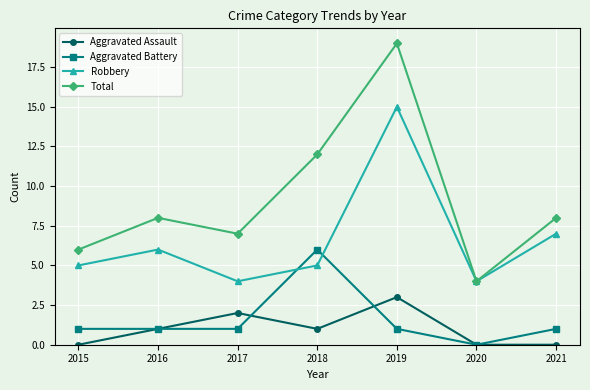

At which label is Robbery closest to 9?

2021